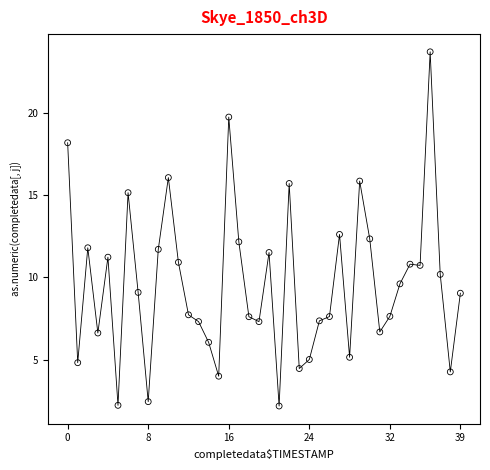

What is the range of Y values (max minus min)?

21.5